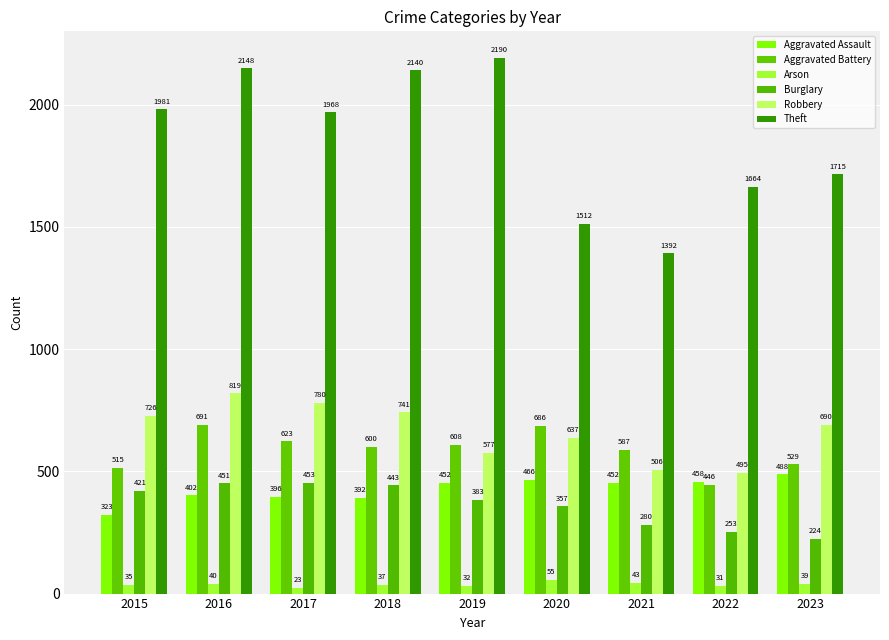

How many groups of bars are there?

9